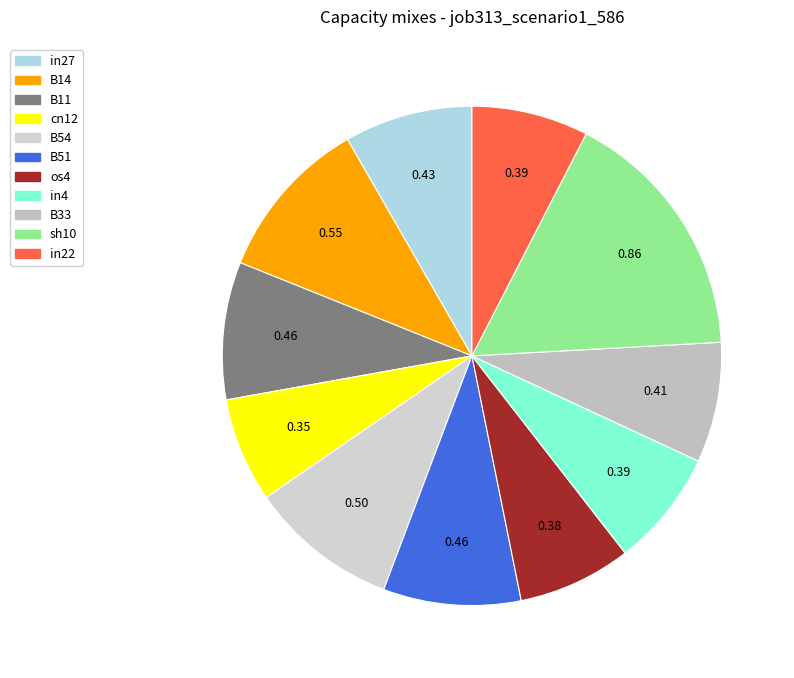

Which category has the smallest portion of the pie?

cn12